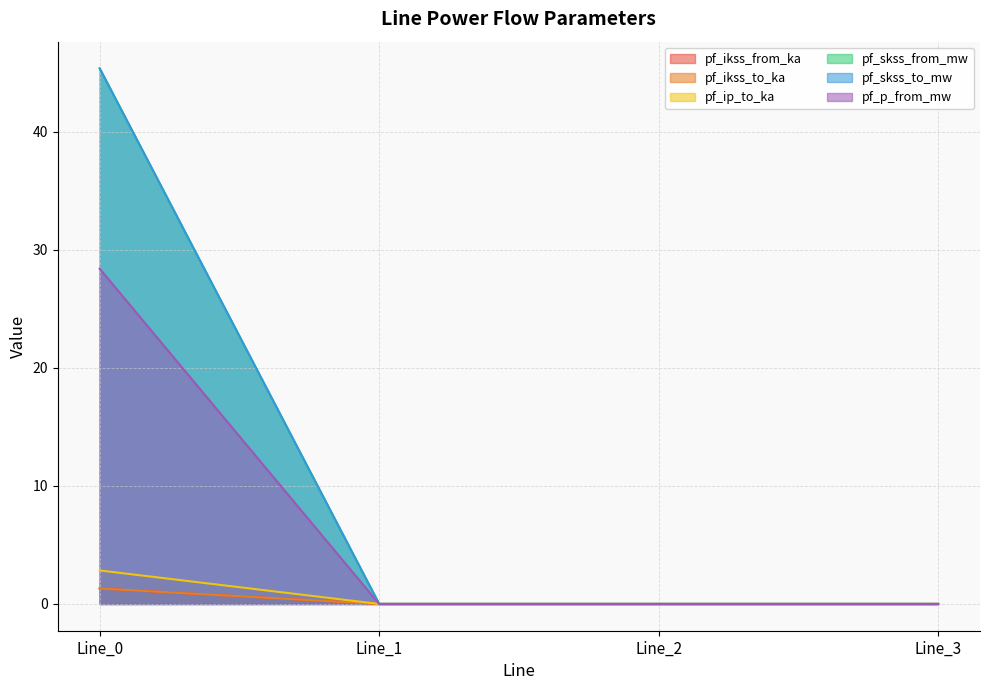

True or false: pf_skss_from_mw and pf_ip_to_ka intersect in this chart.

False